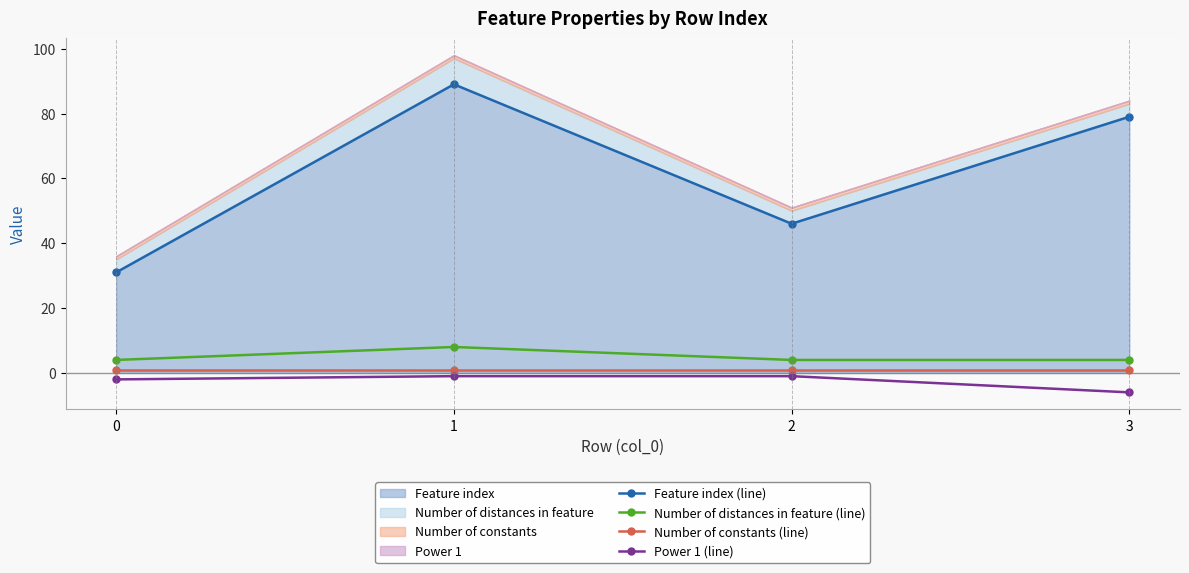

True or false: Number of distances in feature (line) and Feature index (line) cross at least once.

False